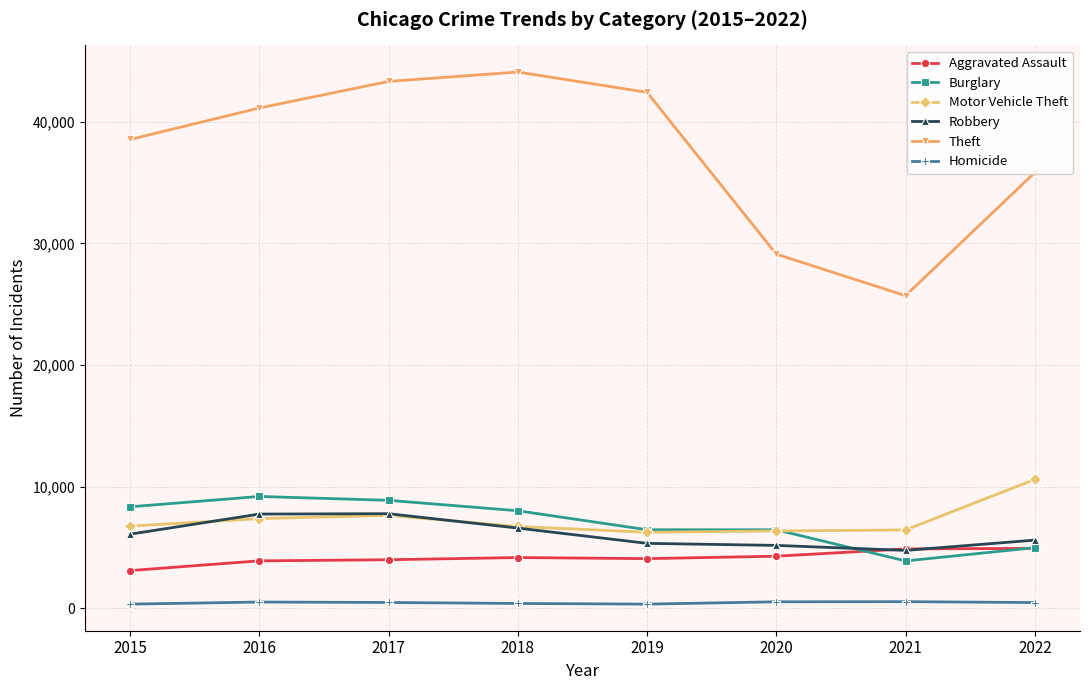

True or false: Motor Vehicle Theft has a value of 10599 at 2022.

True